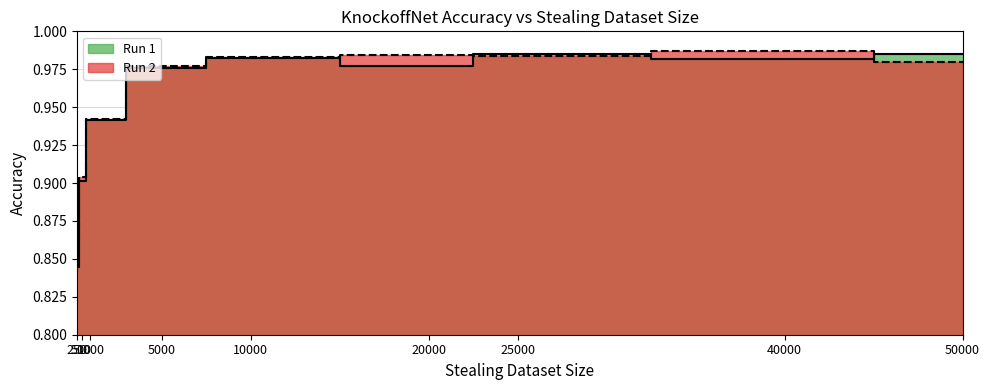

Reading right to left, what are all the values shown in this chart?

Run 1: 50000=1.0	40000=1.0	25000=1.0	20000=1.0	10000=1.0	5000=1.0	1000=0.9	500=0.9	250=0.8
Run 2: 50000=1.0	40000=1.0	25000=1.0	20000=1.0	10000=1.0	5000=1.0	1000=0.9	500=0.9	250=0.9